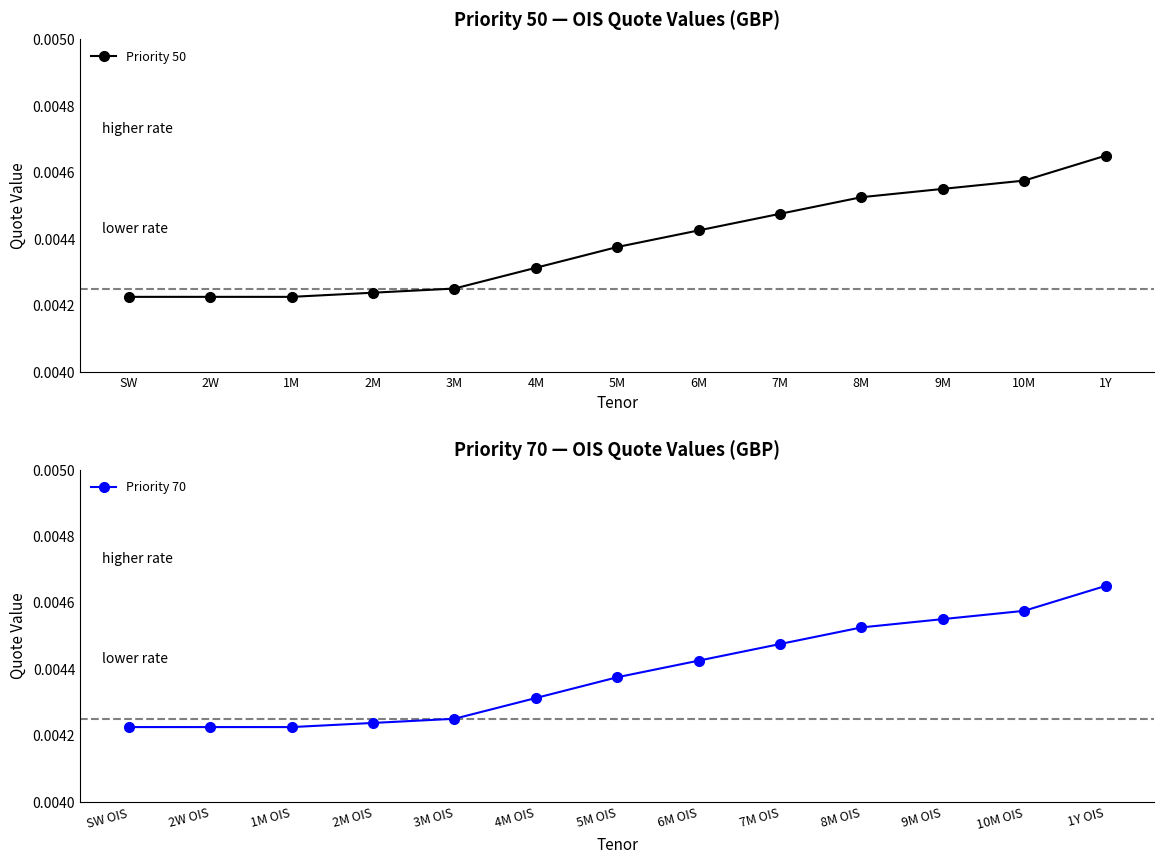

True or false: Priority 50 and Priority 70 intersect in this chart.

False